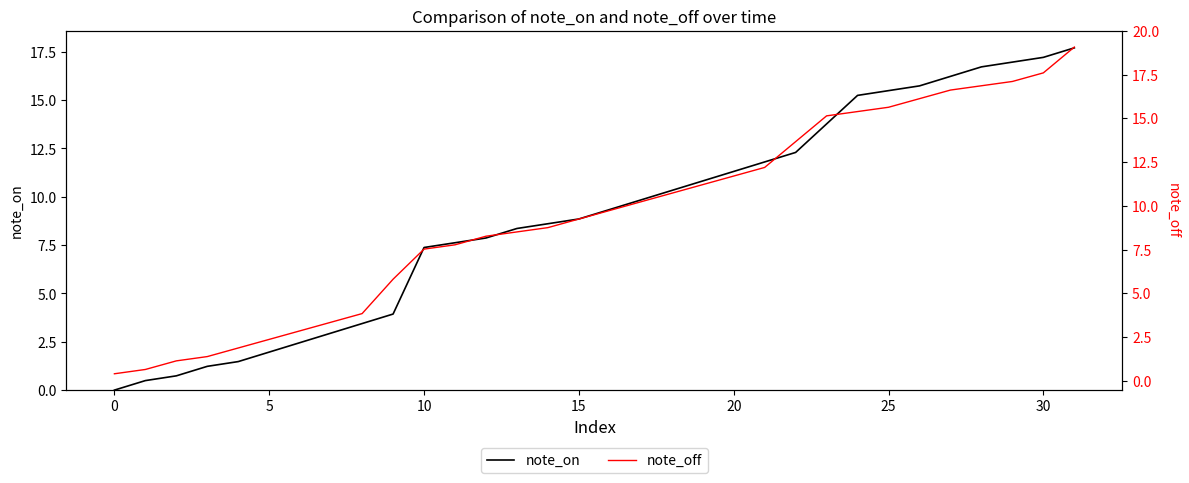

What is the average value of the note_on series?

9.0